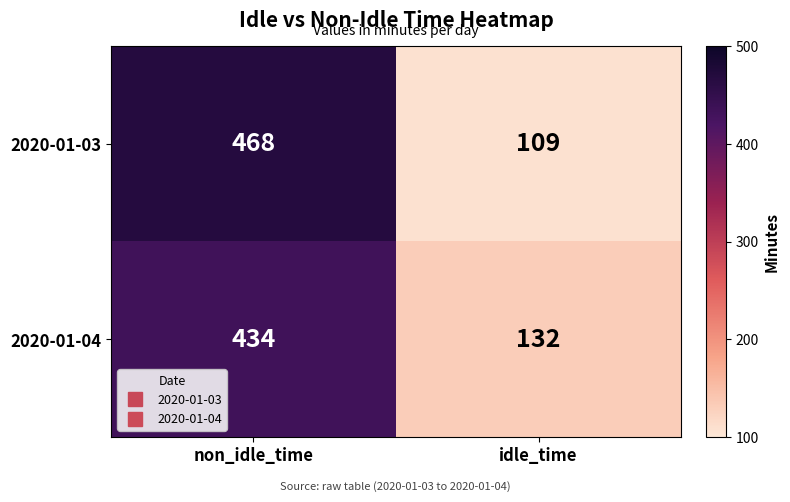

Reading left to right, transcribe all the data shown in this chart.

2020-01-03: 468	109
2020-01-04: 434	132